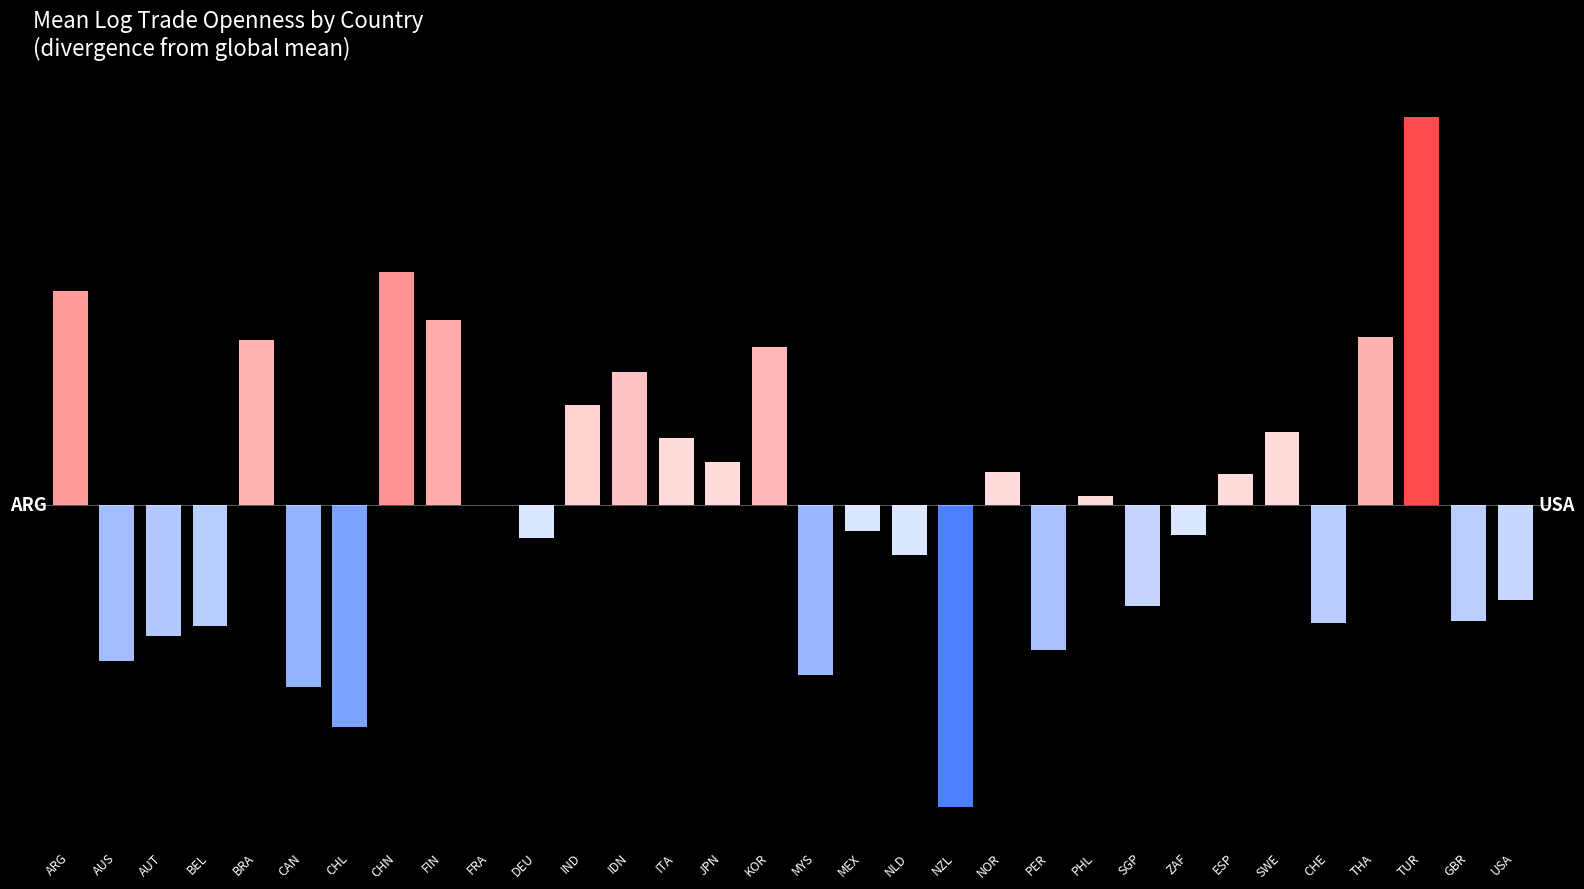

True or false: the data shows 0.2 at SWE.

False